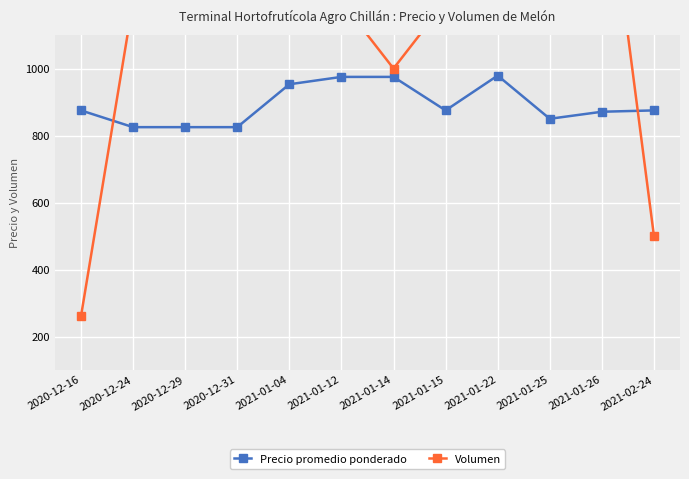

What is the spread (max minus min) of values at 2020-12-29?

775